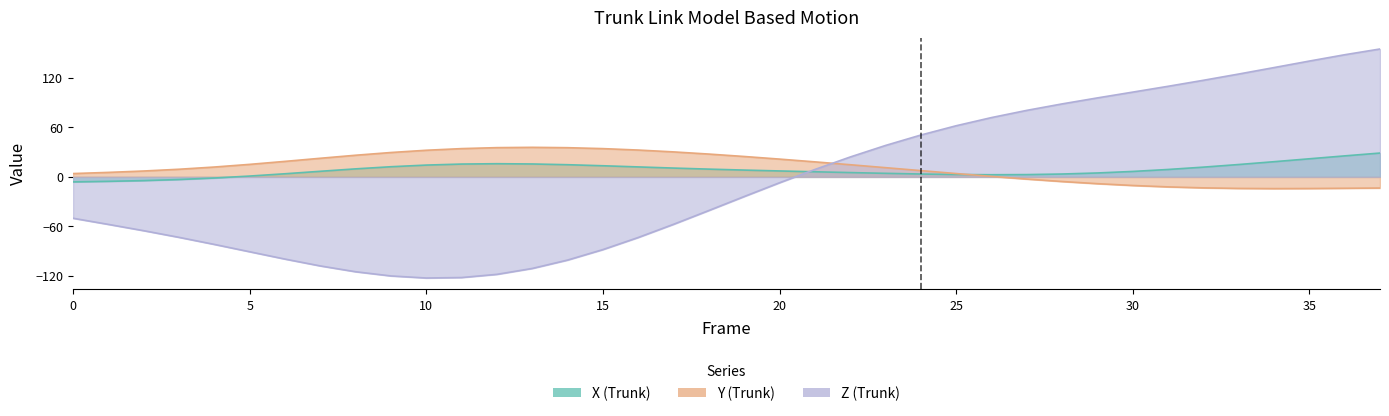

What is the value of the Y point at the 8th from the left?

22.6